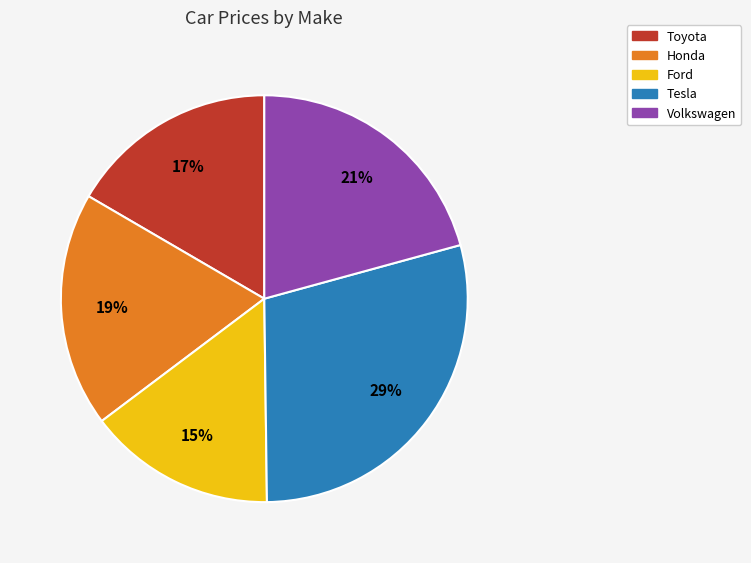

True or false: Tesla accounts for 29% of the total.

True